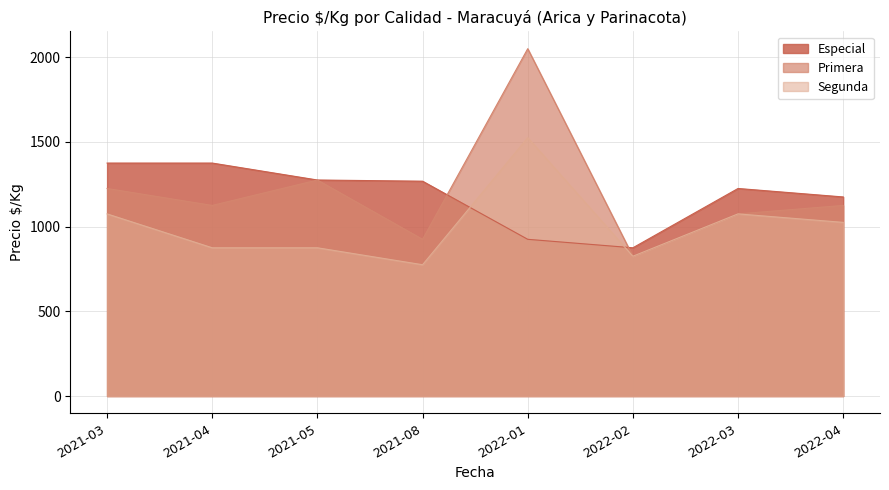

Reading left to right, transcribe all the data shown in this chart.

Especial: 2021-03=1375	2021-04=1375	2021-05=1275	2021-08=1268	2022-01=925	2022-02=875	2022-03=1225	2022-04=1175
Primera: 2021-03=1225	2021-04=1125	2021-05=1275	2021-08=925	2022-01=2050	2022-02=825	2022-03=1075	2022-04=1125
Segunda: 2021-03=1075	2021-04=875	2021-05=875	2021-08=775	2022-01=1525	2022-02=825	2022-03=1075	2022-04=1025